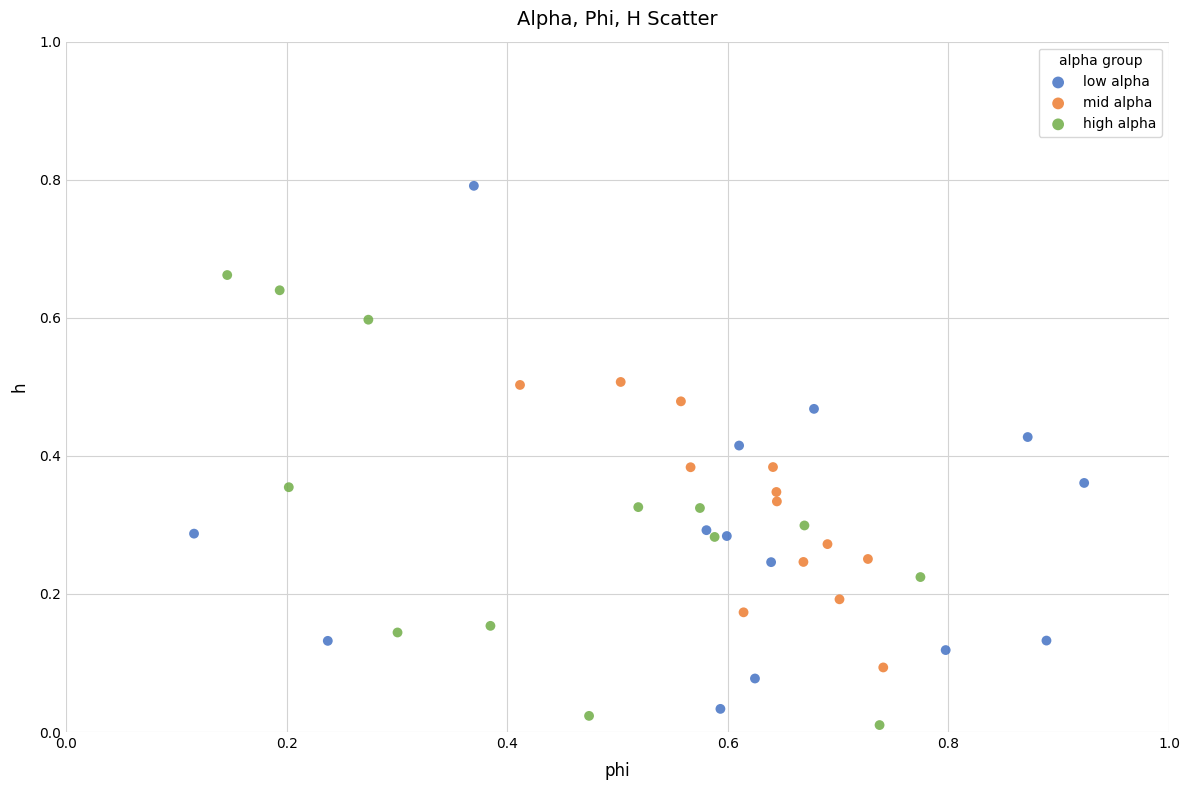

Which series reaches the maximum Y coordinate?

low alpha